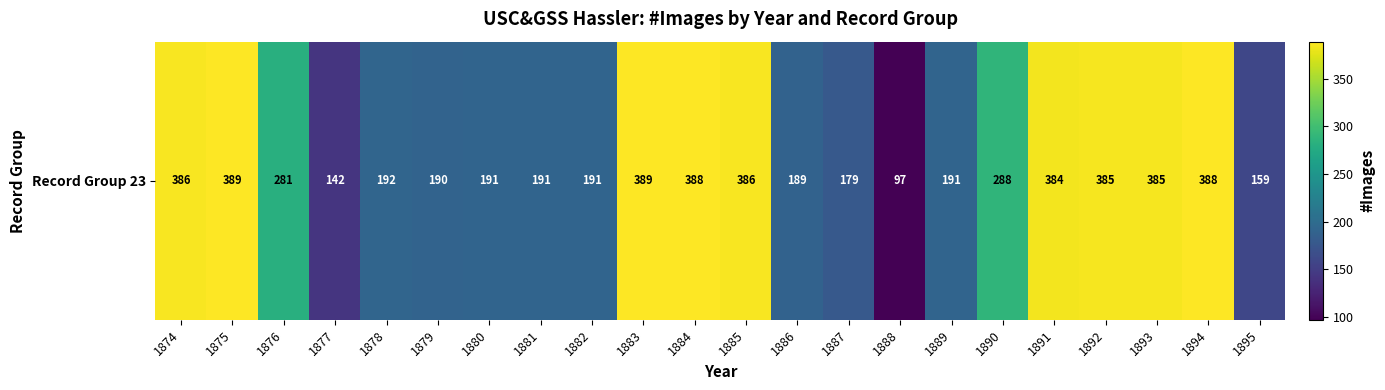

What is the maximum value shown in the chart?

389